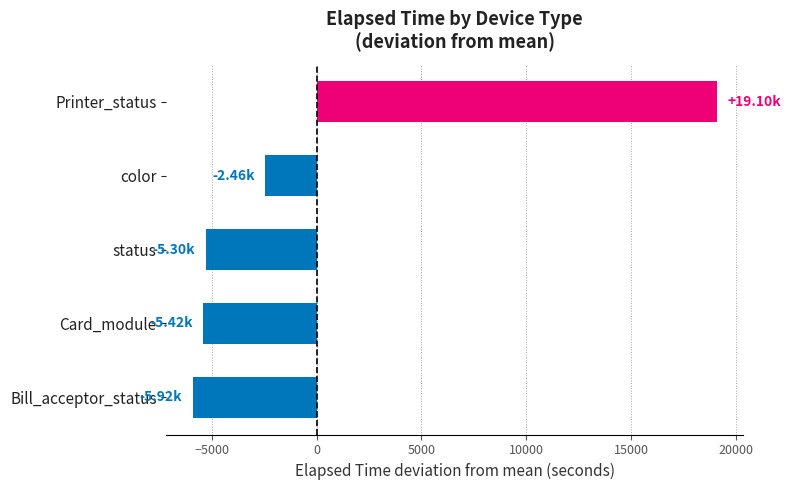

Which has a higher value, color or Bill_acceptor_status?

color